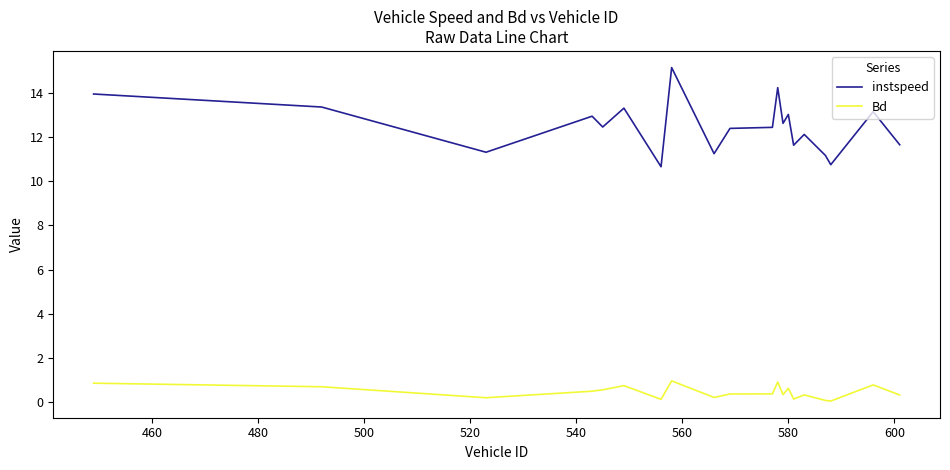

What is the highest value of the Bd series?

1.0